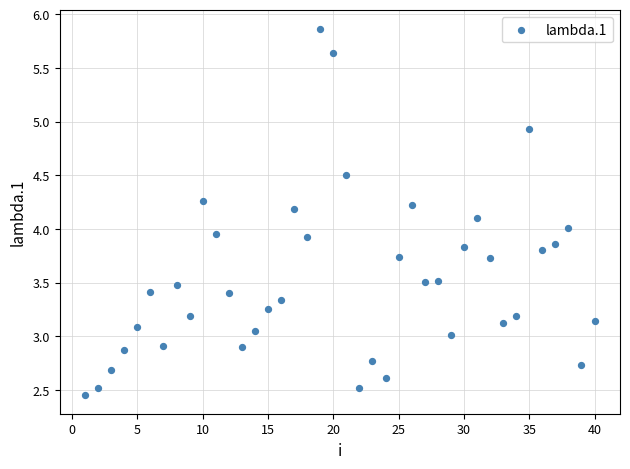

What is the range of X values (max minus min)?

39.0